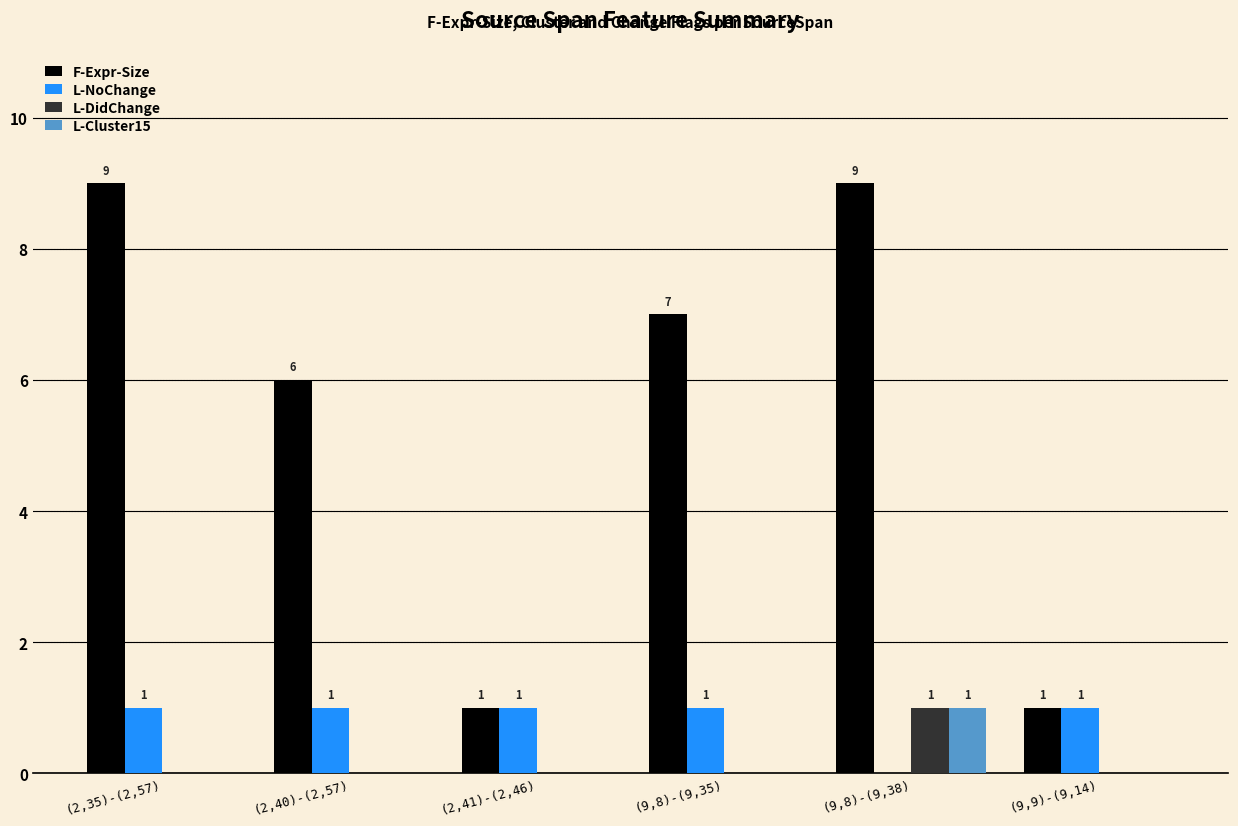

True or false: L-DidChange has a value of 0 at (2,40)-(2,57).

True